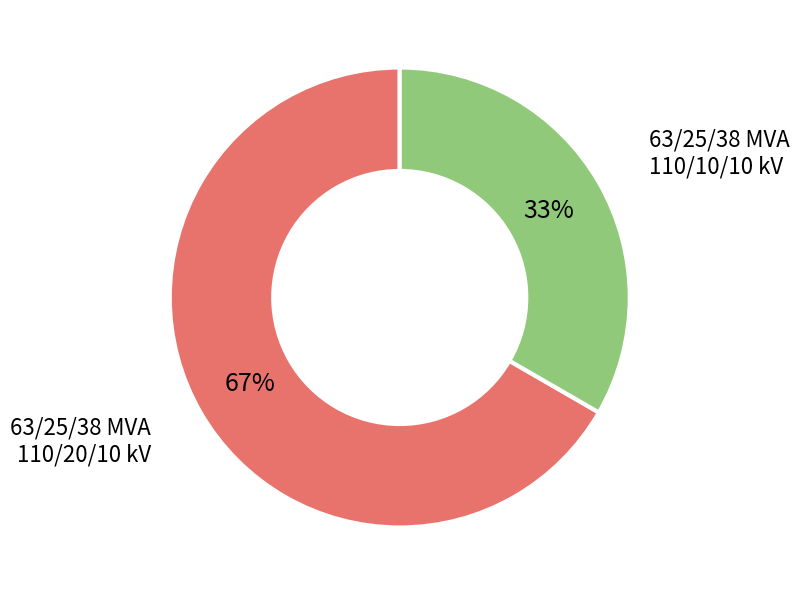

True or false: 63/25/38 MVA 110/20/10 kV accounts for 67% of the total.

True